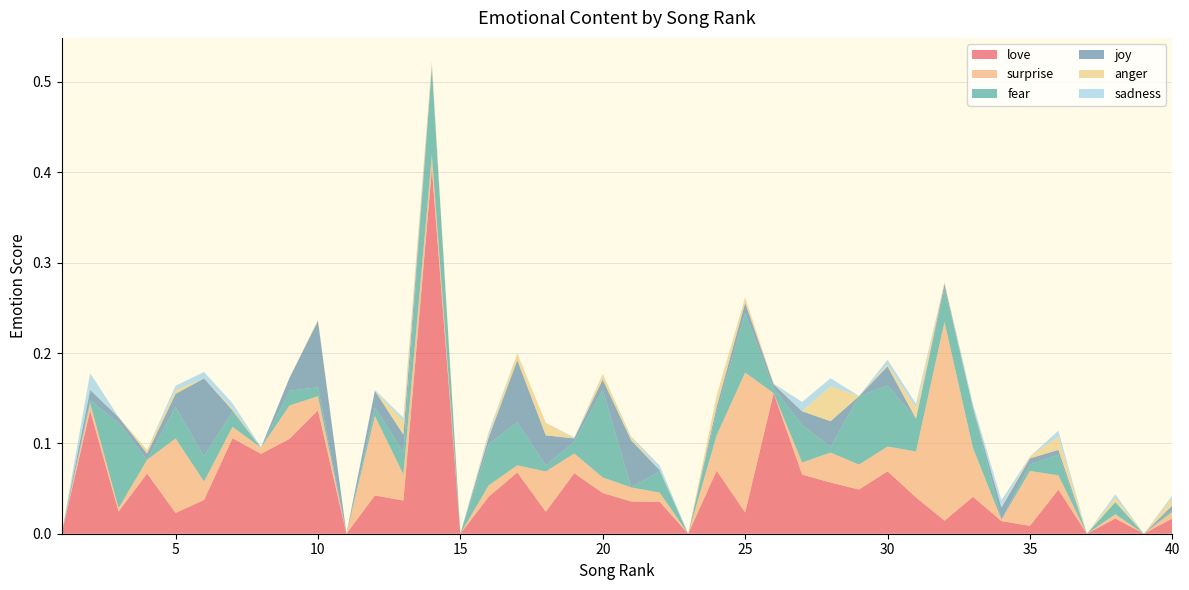

Reading right to left, extract all data points from this chart.

love: 0.0	0.0	0.0	0.0	0.0	0.0	0.0	0.0	0.0	0.0	0.1	0.0	0.1	0.1	0.2	0.0	0.1	0.0	0.0	0.0	0.0	0.1	0.0	0.1	0.0	0.0	0.4	0.0	0.0	0.0	0.1	0.1	0.1	0.1	0.0	0.0	0.1	0.0	0.1	0.0
surprise: 0.0	0.0	0.0	0.0	0.0	0.1	0.0	0.1	0.2	0.1	0.0	0.0	0.0	0.0	0.0	0.2	0.0	0.0	0.0	0.0	0.0	0.0	0.0	0.0	0.0	0.0	0.0	0.0	0.1	0.0	0.0	0.0	0.0	0.0	0.0	0.1	0.0	0.0	0.0	0.0
fear: 0.0	0.0	0.0	0.0	0.0	0.0	0.0	0.0	0.0	0.0	0.1	0.1	0.0	0.0	0.0	0.1	0.0	0.0	0.0	0.0	0.1	0.0	0.0	0.0	0.0	0.0	0.1	0.0	0.0	0.0	0.0	0.0	0.0	0.0	0.0	0.0	0.0	0.1	0.0	0.0
joy: 0.0	0.0	0.0	0.0	0.0	0.0	0.0	0.0	0.0	0.0	0.0	0.0	0.0	0.0	0.0	0.0	0.0	0.0	0.0	0.1	0.0	0.0	0.0	0.1	0.0	0.0	0.0	0.0	0.0	0.0	0.1	0.0	0.0	0.0	0.1	0.0	0.0	0.0	0.0	0.0
anger: 0.0	0.0	0.0	0.0	0.0	0.0	0.0	0.0	0.0	0.0	0.0	0.0	0.0	0.0	0.0	0.0	0.0	0.0	0.0	0.0	0.0	0.0	0.0	0.0	0.0	0.0	0.0	0.0	0.0	0.0	0.0	0.0	0.0	0.0	0.0	0.0	0.0	0.0	0.0	0.0
sadness: 0.0	0.0	0.0	0.0	0.0	0.0	0.0	0.0	0.0	0.0	0.0	0.0	0.0	0.0	0.0	0.0	0.0	0.0	0.0	0.0	0.0	0.0	0.0	0.0	0.0	0.0	0.0	0.0	0.0	0.0	0.0	0.0	0.0	0.0	0.0	0.0	0.0	0.0	0.0	0.0